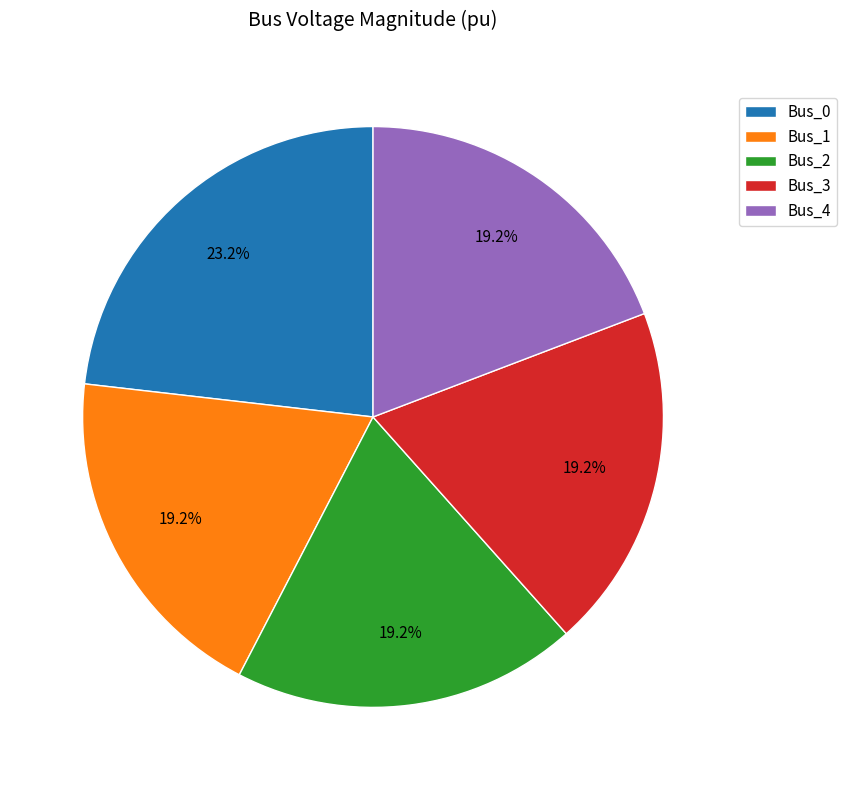

To the nearest percent, what is the average slice percentage?

20%